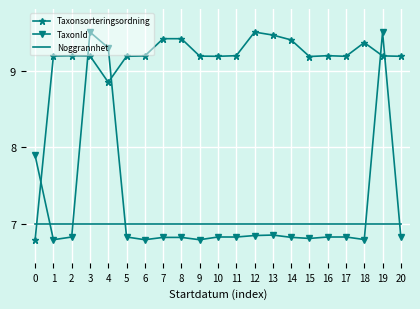

True or false: Noggrannhet has a value of 7.0 at 0.

True